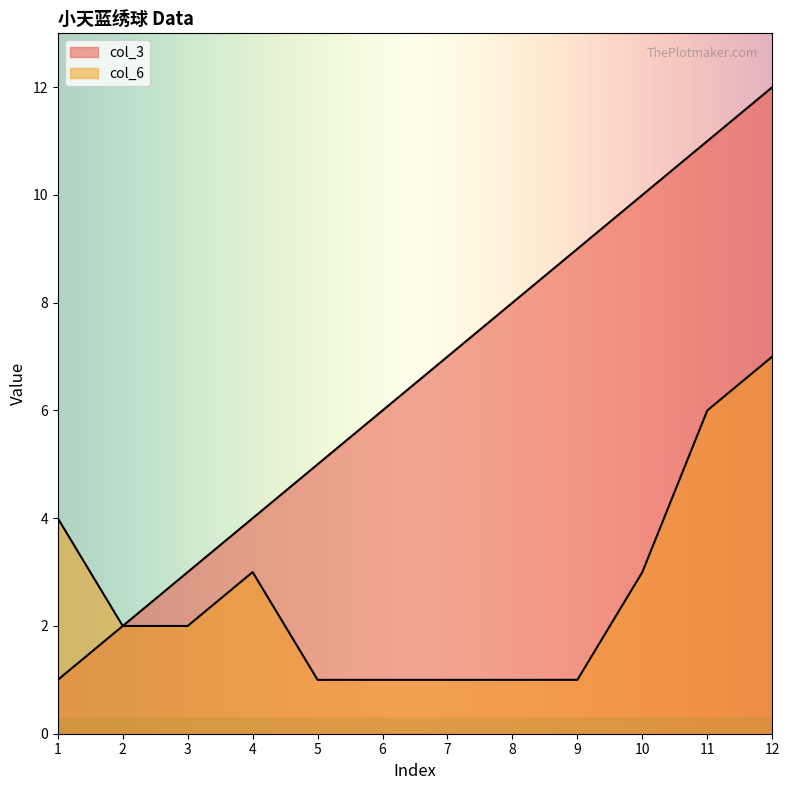

Rank the series by their maximum value, from highest to lowest.

col_3, col_6